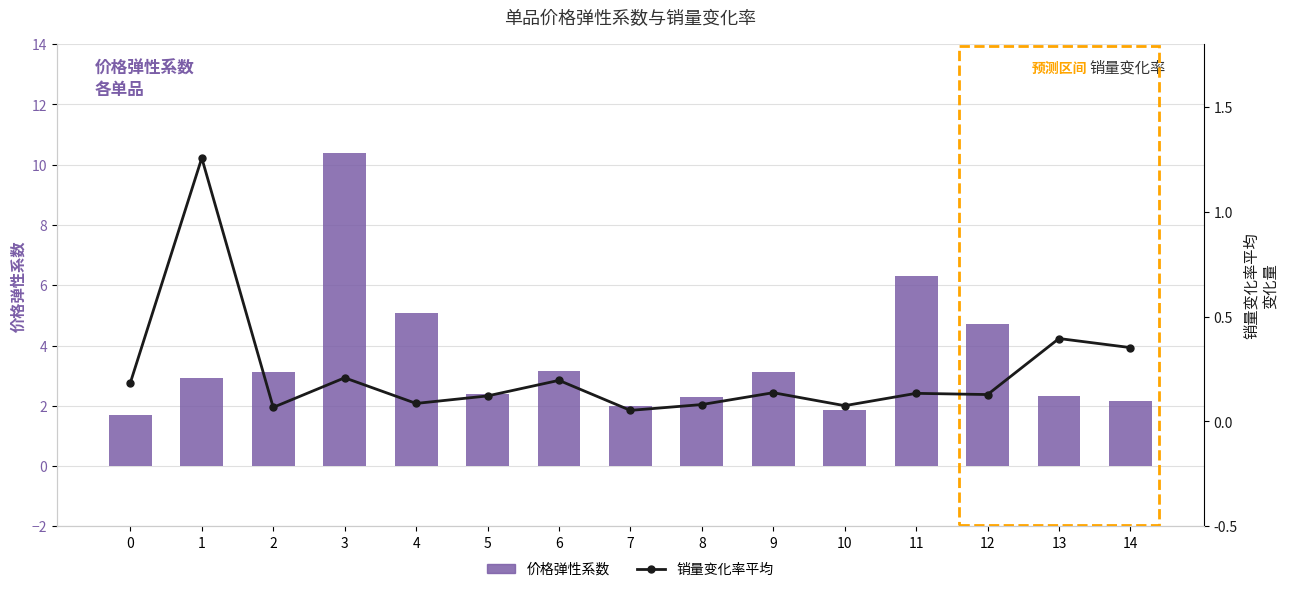

Is it true that 价格弹性系数 equals 4.2 at 5?

False